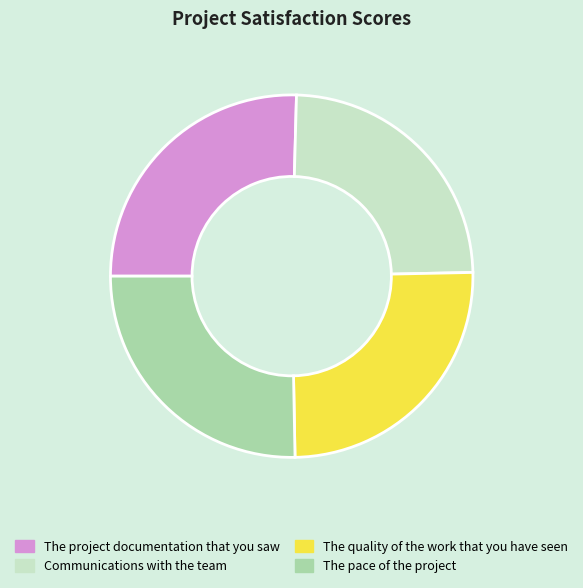

Does The pace of the project account for over 50% of the chart?

No